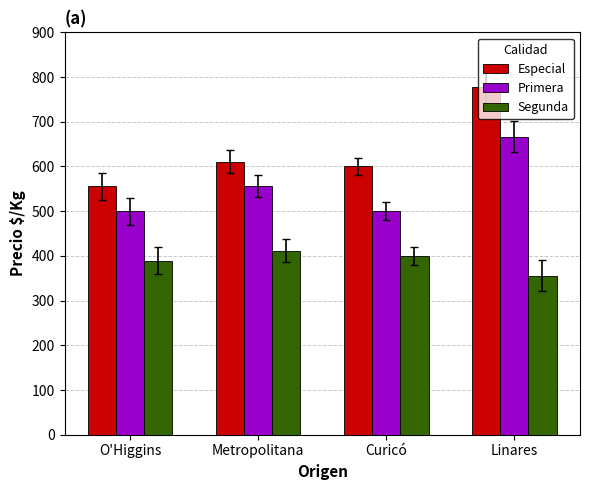

What is the difference between the maximum and minimum values in the Segunda series?

56